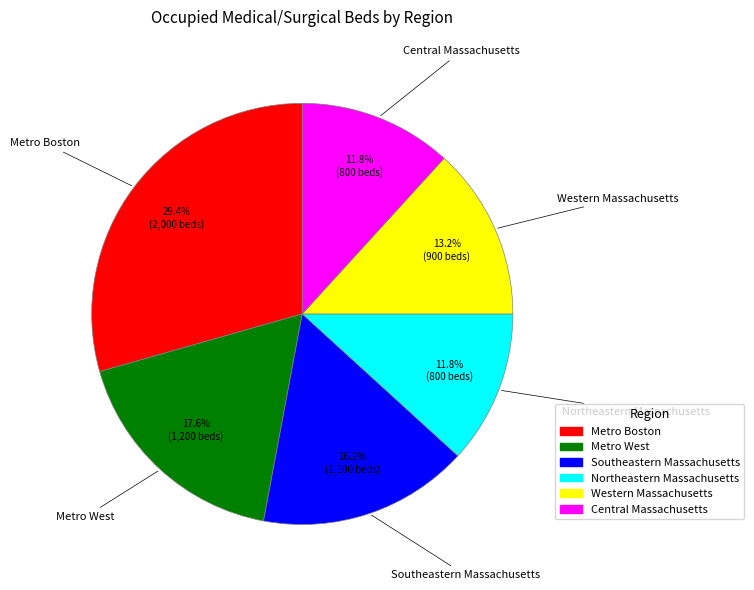

Does any single category account for the majority?

No